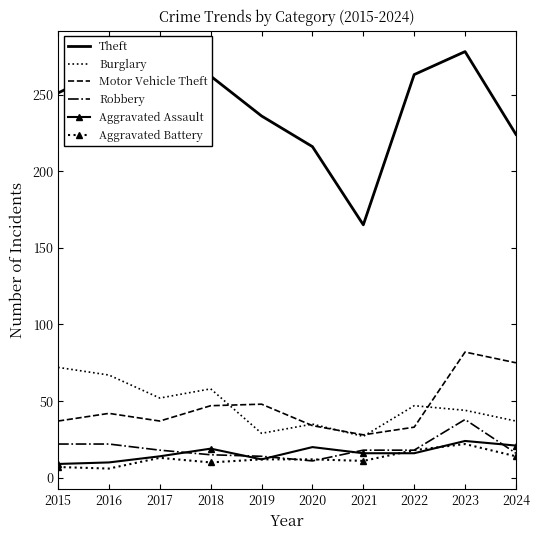

How many distinct data groups are displayed?

6